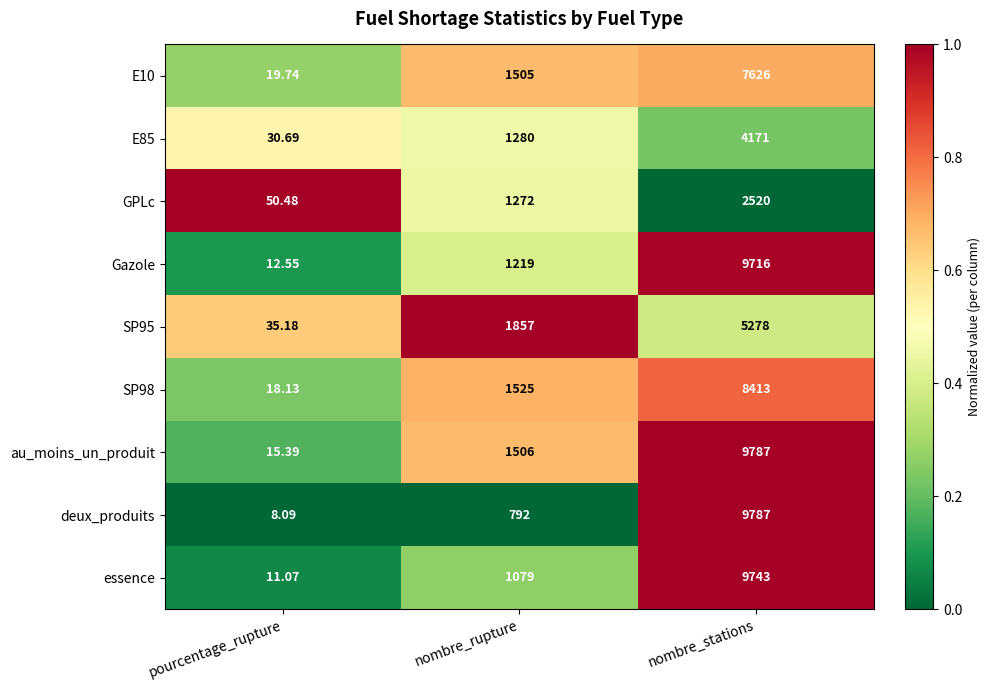

Between nombre_rupture and nombre_stations, which series saw the biggest shift?

deux_produits